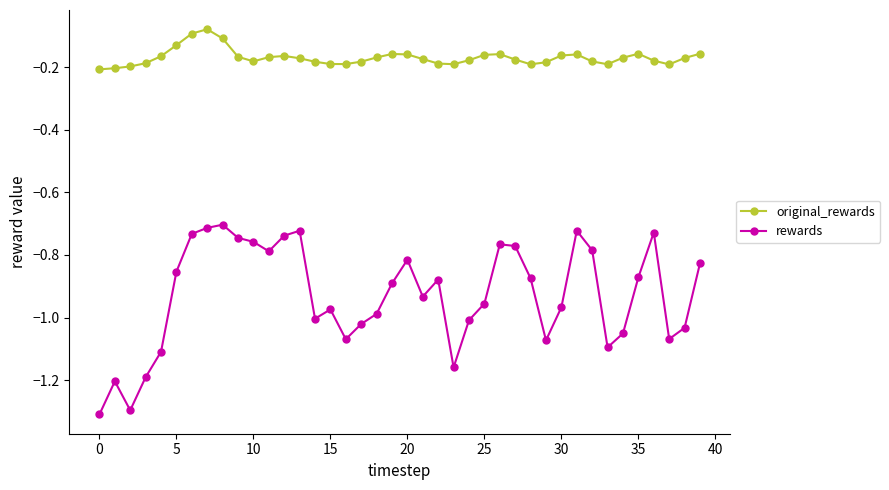

True or false: original_rewards and rewards cross at least once.

False